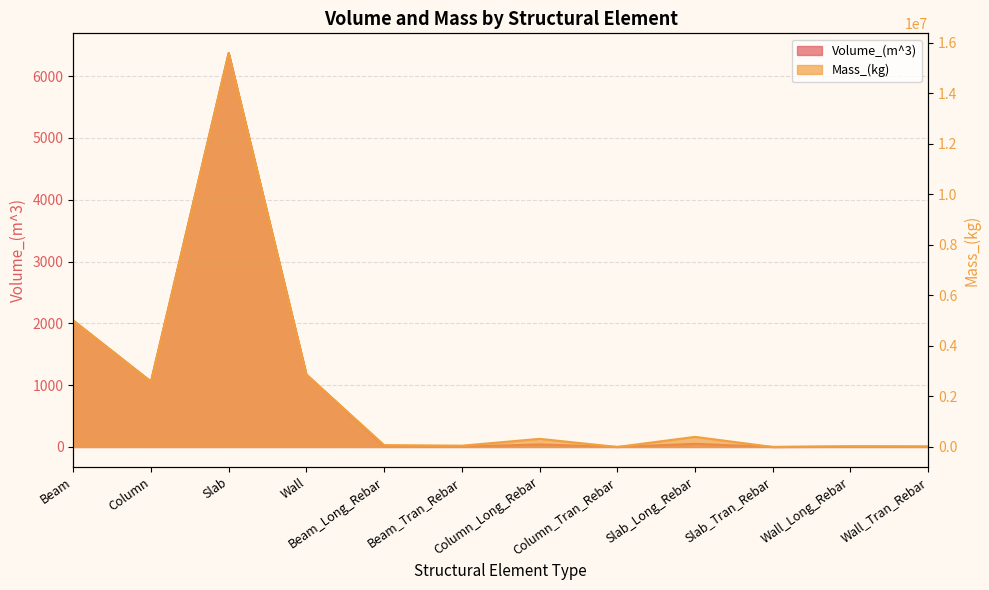

Reading left to right, extract all data points from this chart.

Volume_(m^3): 2044.7	1056.4	6374.5	1171.8	9.5	6.4	41.0	0.0	51.0	0.0	3.8	3.0
Mass_(kg): 5006700.9	2585057.7	15595332.1	2866788.9	74307.6	50351.5	321856.0	97.1	400239.0	0.0	29540.6	23208.4